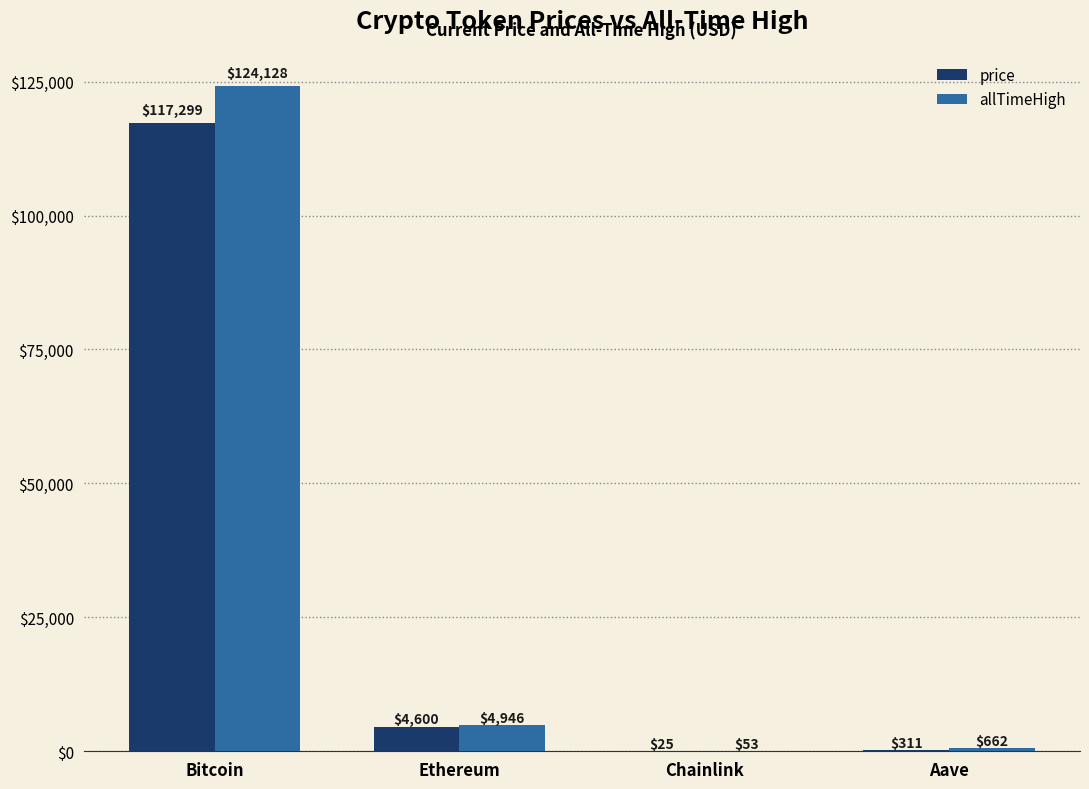

What is the sum of the allTimeHigh values at Aave and Chainlink?

714.4